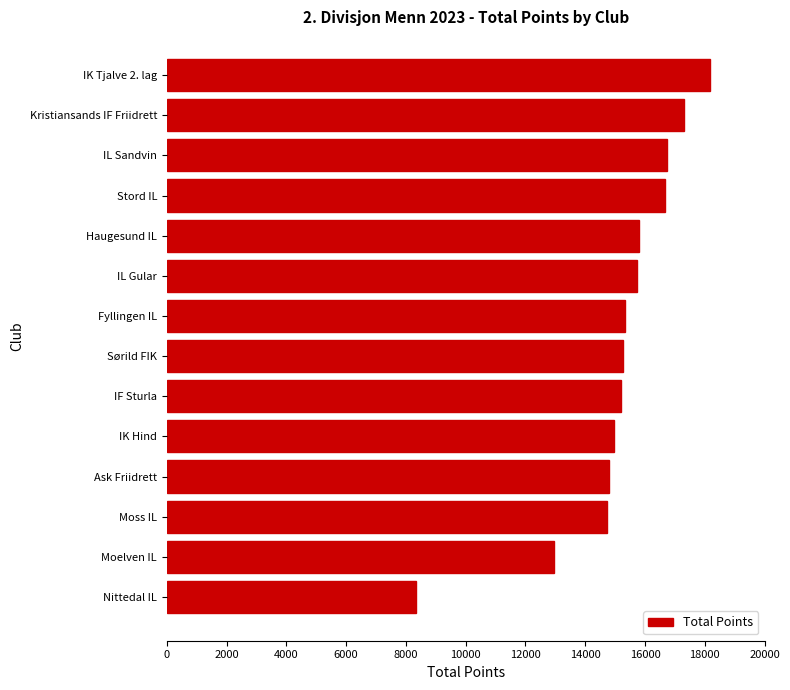

What is the label of the 12th bar from the top?

Moss IL